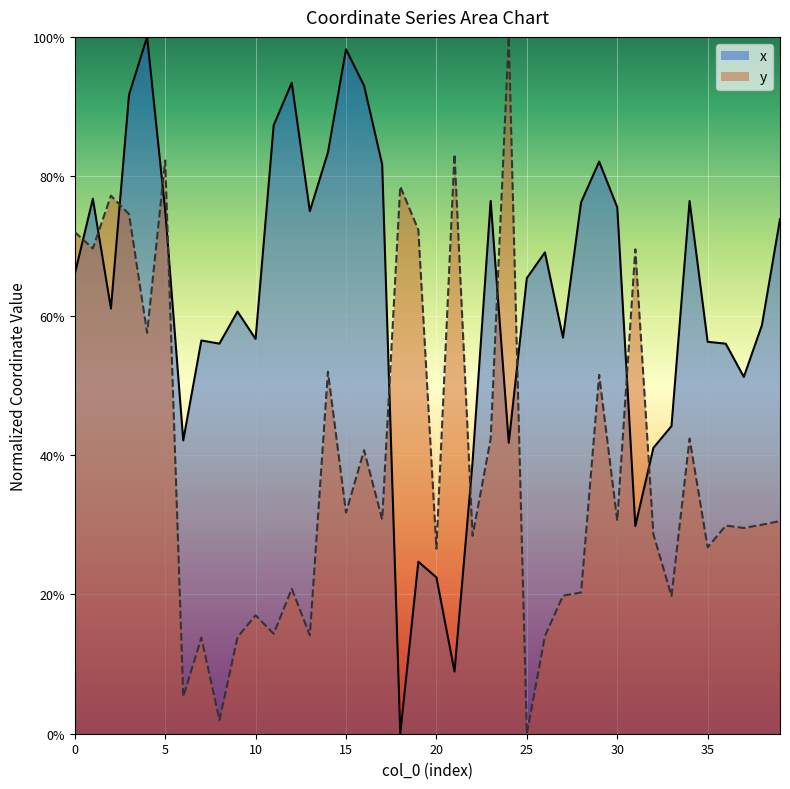

Reading right to left, extract all data points from this chart.

x: 39=0.7	38=0.6	37=0.5	36=0.6	35=0.6	34=0.8	33=0.4	32=0.4	31=0.3	30=0.8	29=0.8	28=0.8	27=0.6	26=0.7	25=0.7	24=0.4	23=0.8	22=0.4	21=0.1	20=0.2	19=0.2	18=0.0	17=0.8	16=0.9	15=1.0	14=0.8	13=0.7	12=0.9	11=0.9	10=0.6	9=0.6	8=0.6	7=0.6	6=0.4	5=0.8	4=1.0	3=0.9	2=0.6	1=0.8	0=0.7
y: 39=0.3	38=0.3	37=0.3	36=0.3	35=0.3	34=0.4	33=0.2	32=0.3	31=0.7	30=0.3	29=0.5	28=0.2	27=0.2	26=0.1	25=0.0	24=1.0	23=0.4	22=0.3	21=0.8	20=0.3	19=0.7	18=0.8	17=0.3	16=0.4	15=0.3	14=0.5	13=0.1	12=0.2	11=0.1	10=0.2	9=0.1	8=0.0	7=0.1	6=0.1	5=0.8	4=0.6	3=0.7	2=0.8	1=0.7	0=0.7